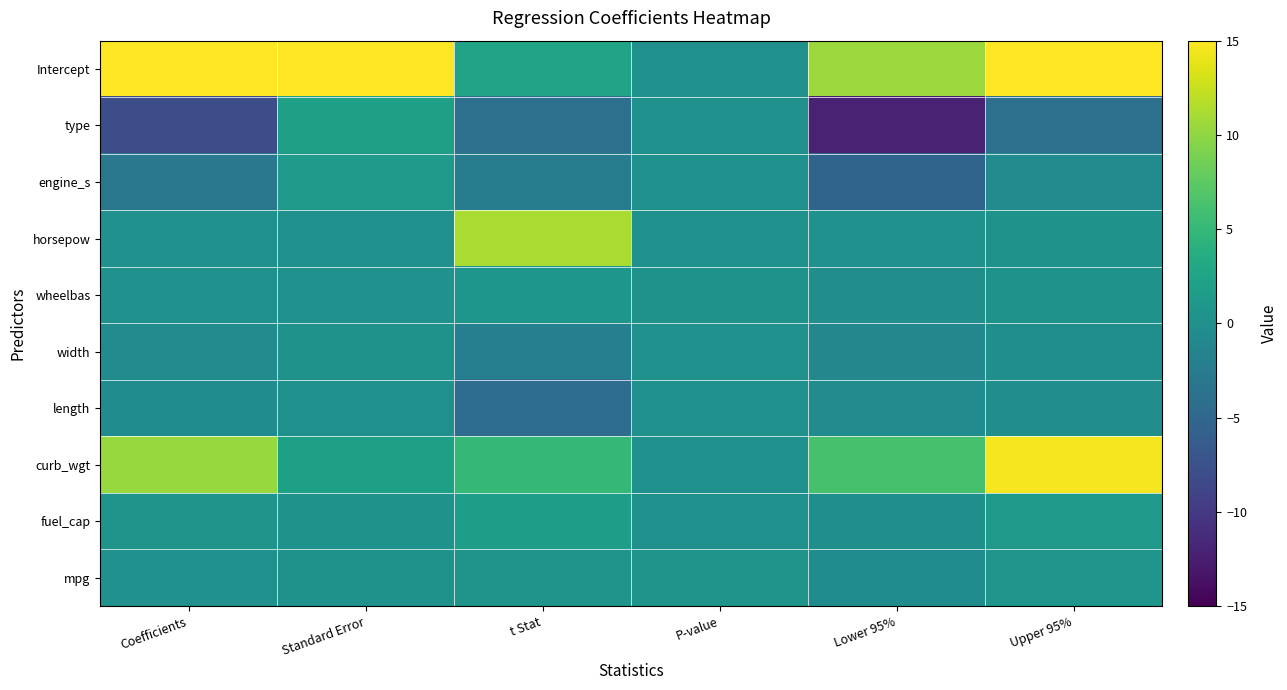

Between Standard Error and P-value, which is larger?

Standard Error